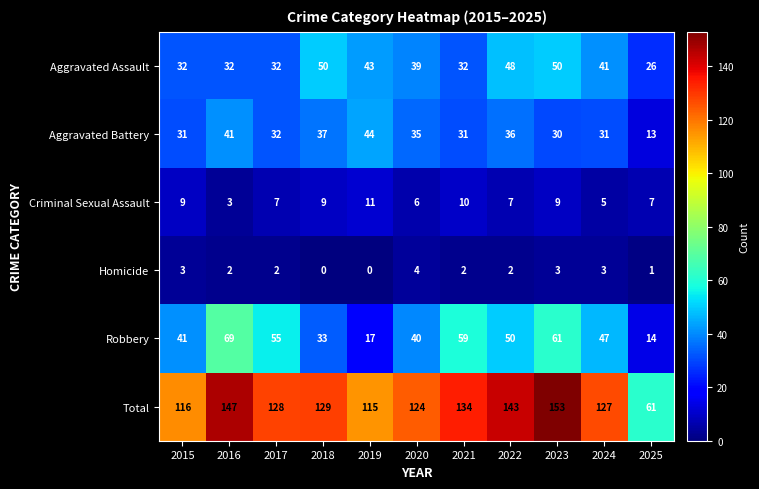

Between 2015 and 2016, which series saw the biggest shift?

Total